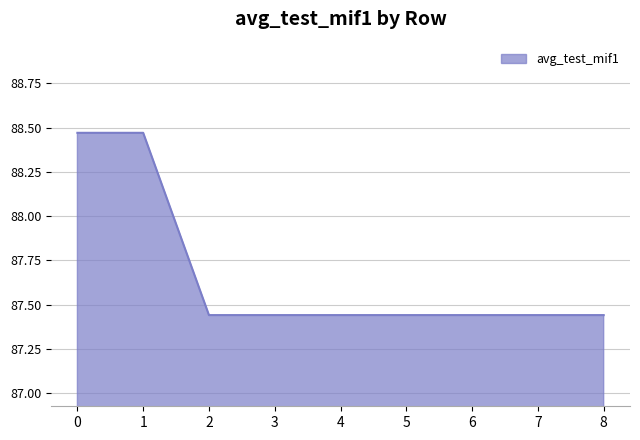

What is the change in value from 1 to 6?

-1.0